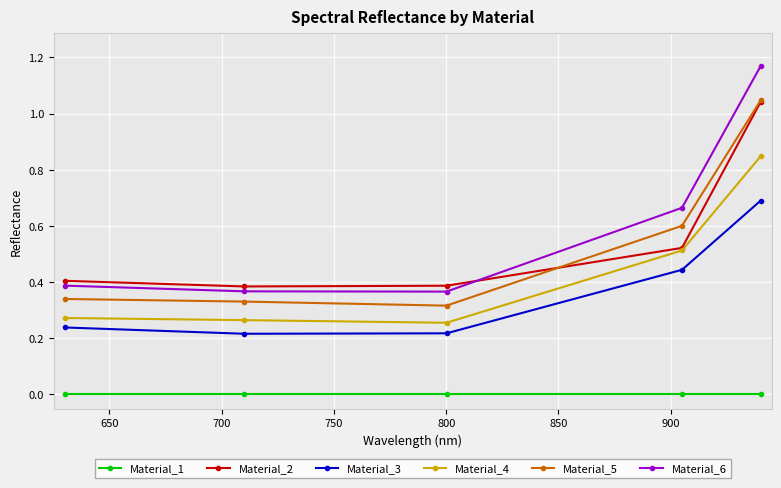

Which series has the widest spread of values?

Material_6